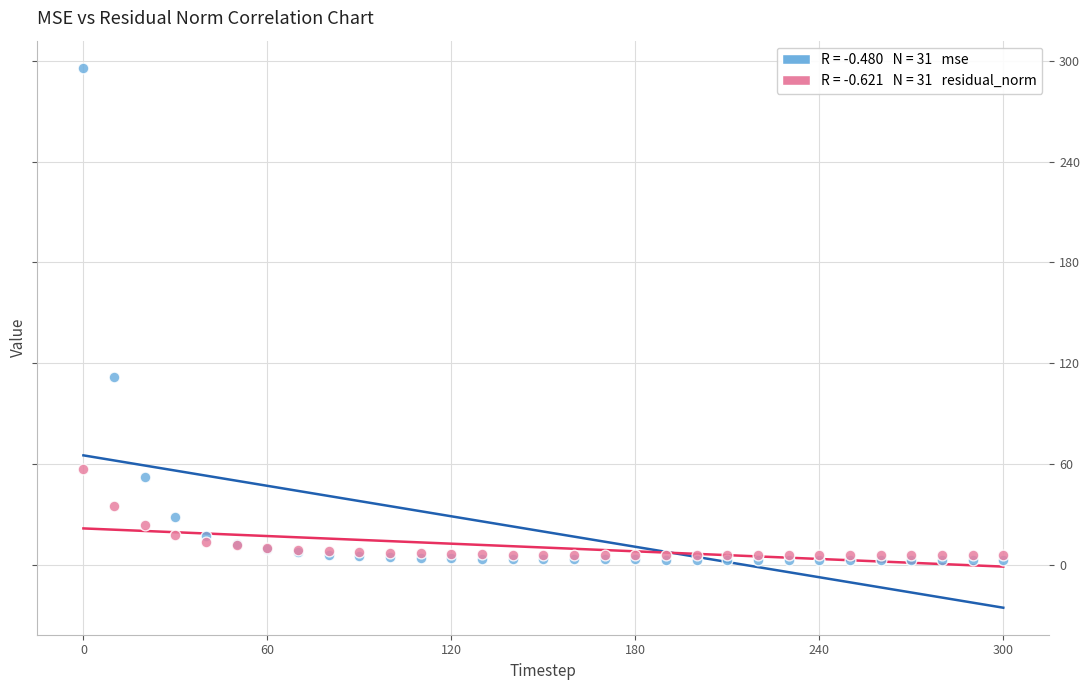

Across all series, what Y value is closest to 149?

111.6